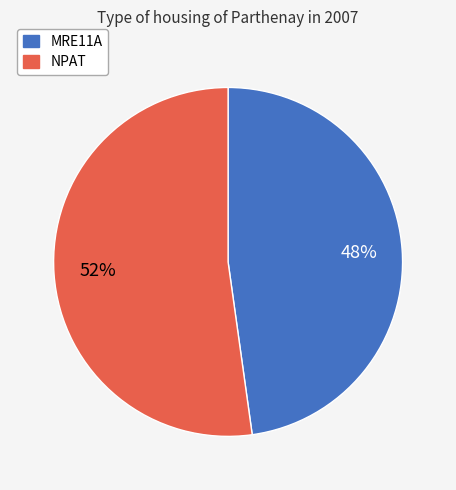

Count the number of slices in the pie.

2